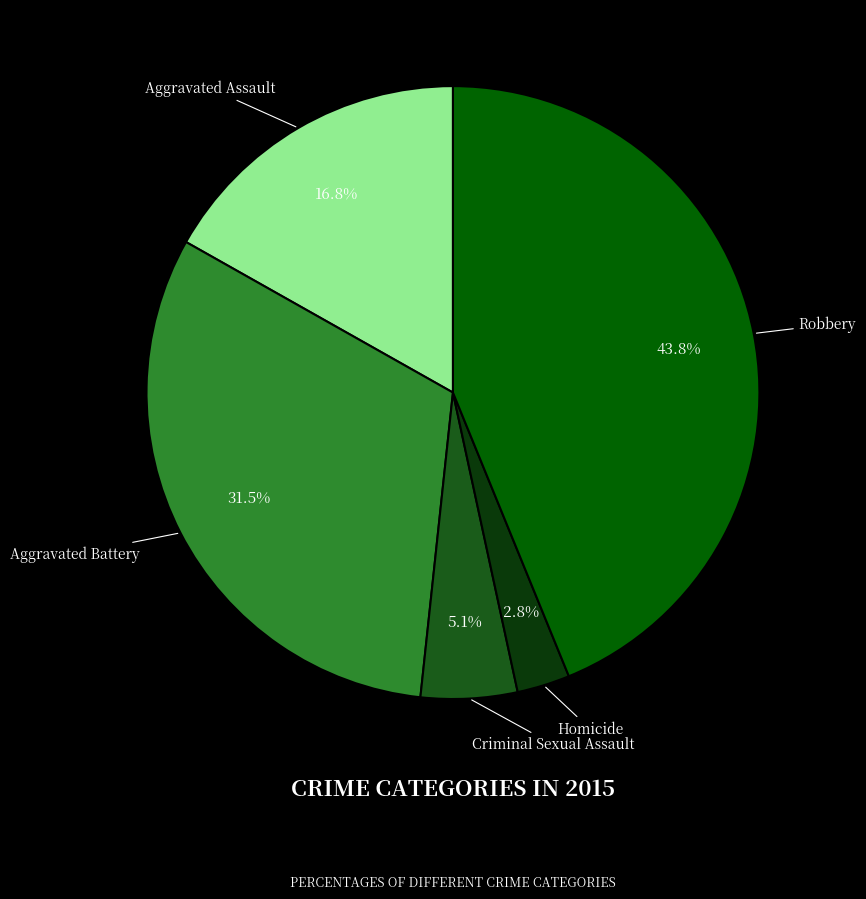

Which slice is the largest?

Robbery